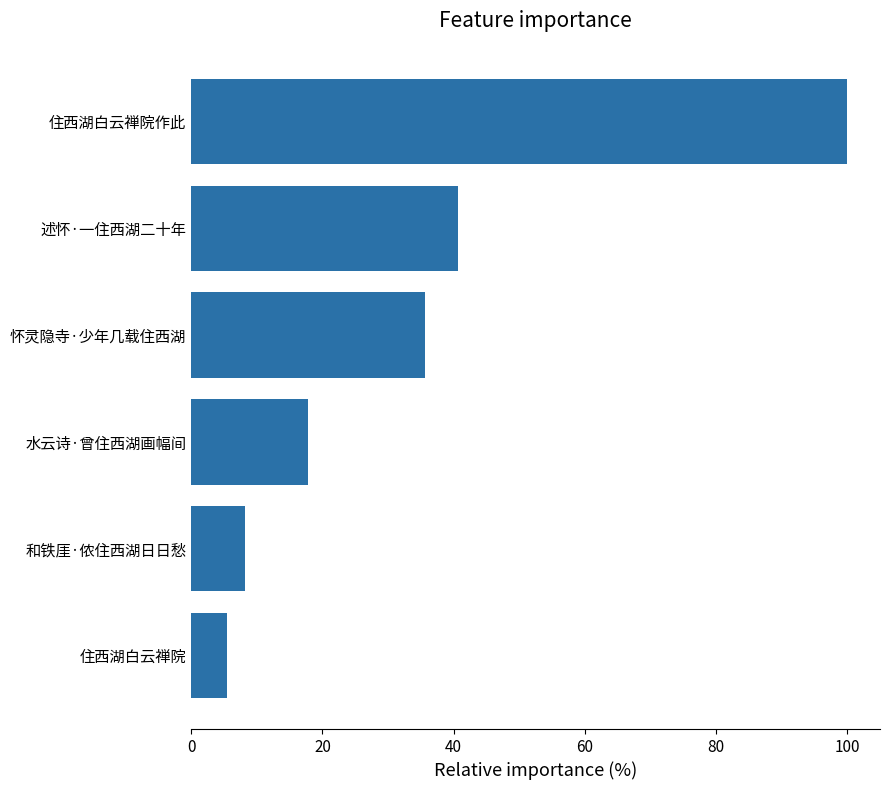

List the labels in order of value, largest first.

住西湖白云禅院作此, 述怀·一住西湖二十年, 怀灵隐寺·少年几载住西湖, 水云诗·曾住西湖画幅间, 和铁厓·侬住西湖日日愁, 住西湖白云禅院